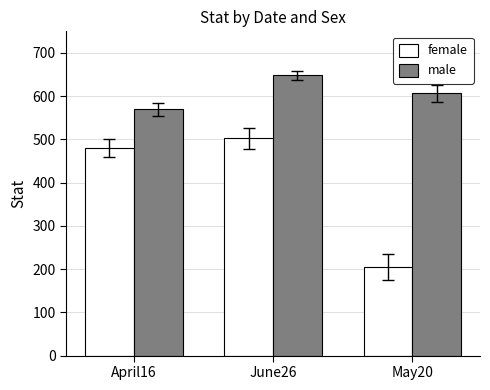

Reading left to right, list all the values displayed in this chart.

female: April16=480.0	June26=502.5	May20=205.0
male: April16=570.0	June26=648.0	May20=607.0